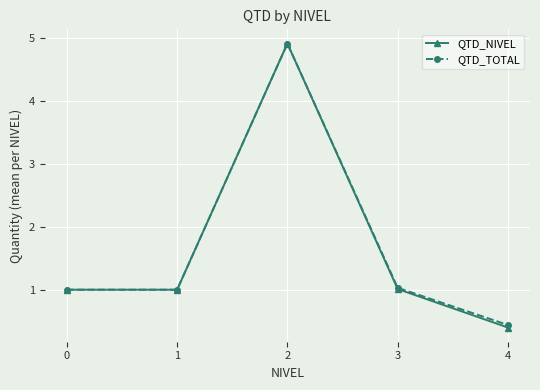

Is it true that QTD_TOTAL equals 0.4 at 4?

True